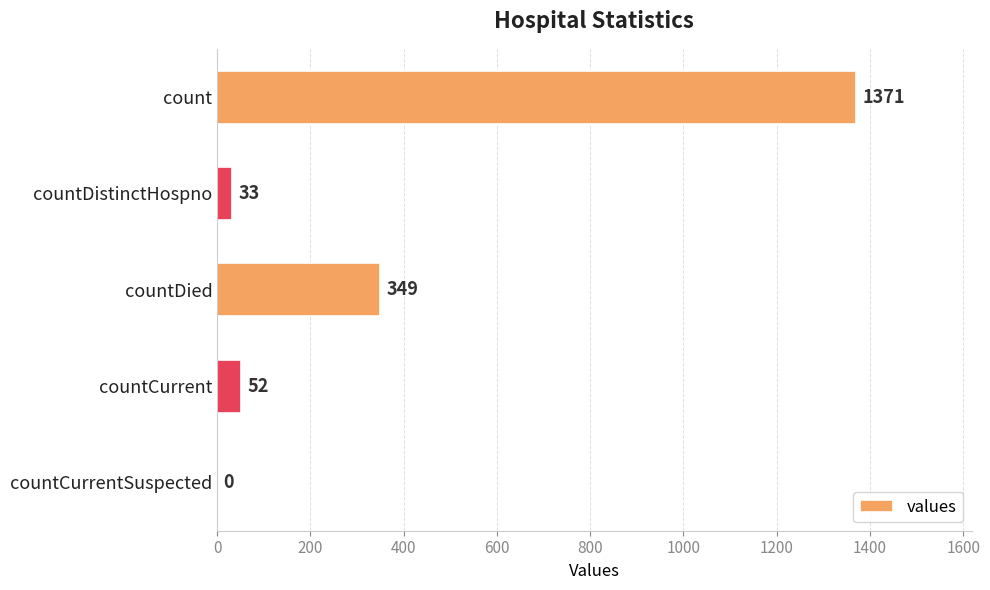

Reading top to bottom, what are all the values shown in this chart?

count=1371	countDistinctHospno=33	countDied=349	countCurrent=52	countCurrentSuspected=0